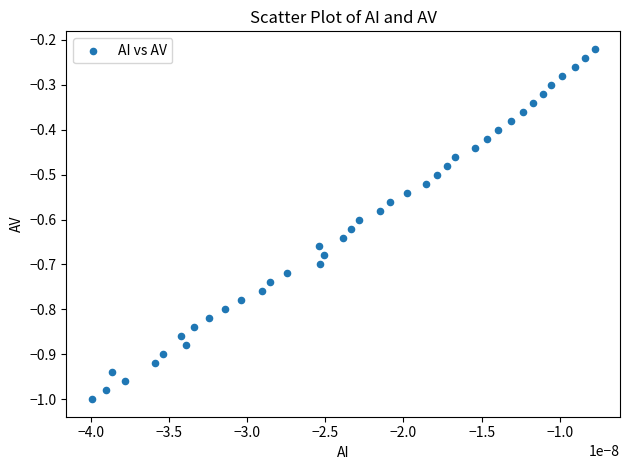

What is the range of Y values (max minus min)?

0.8